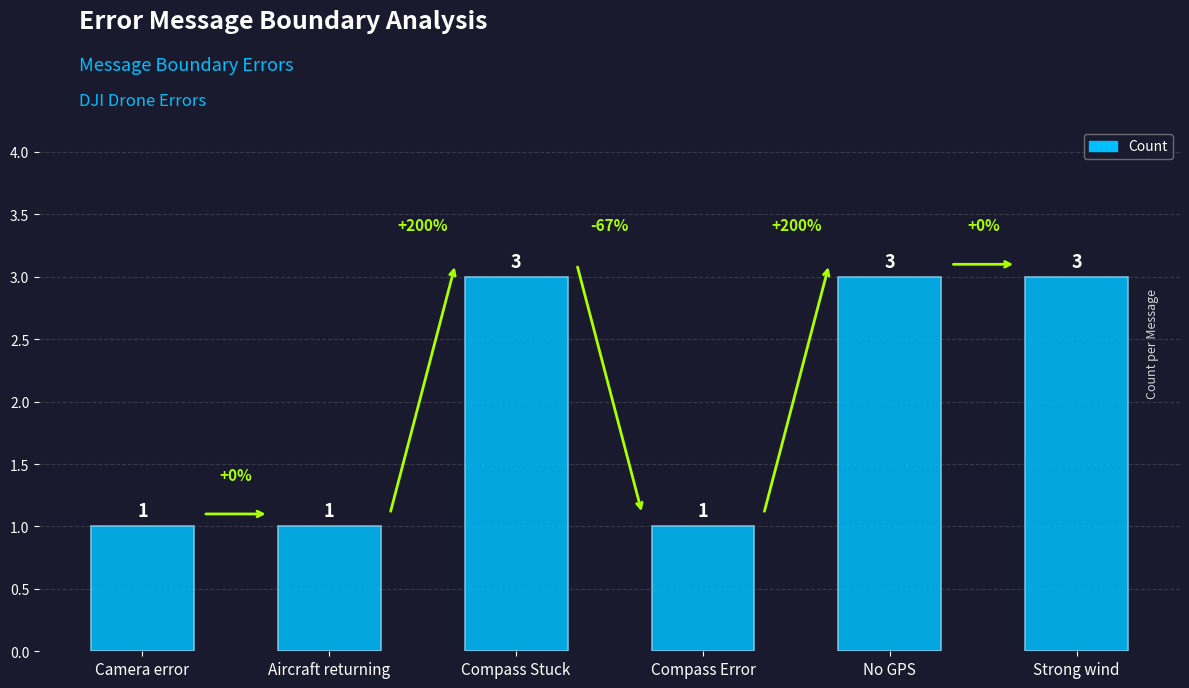

Which has a higher value, No GPS or Camera error?

No GPS